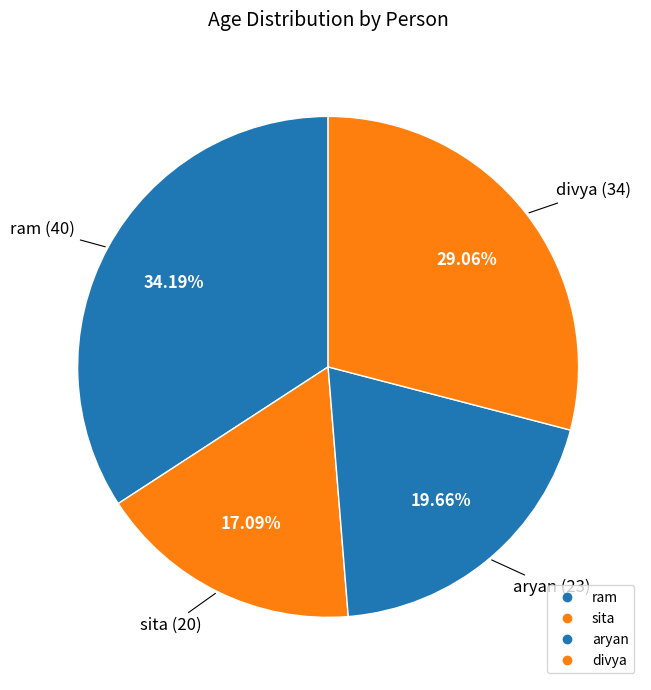

Is the sum of aryan and sita greater than half?

No